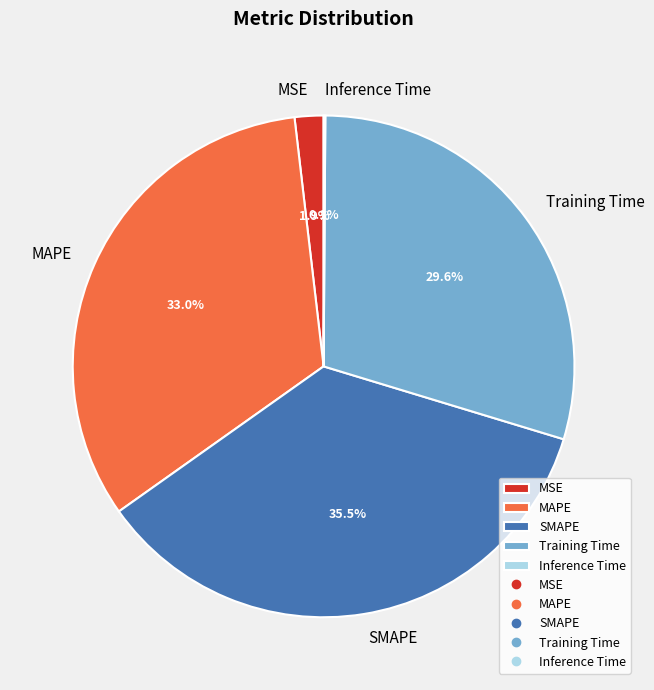

What is the largest slice in the pie chart?

SMAPE